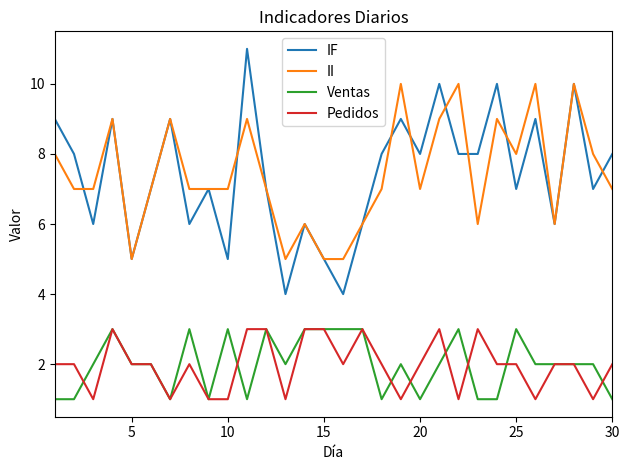

What is the minimum value for II?

5